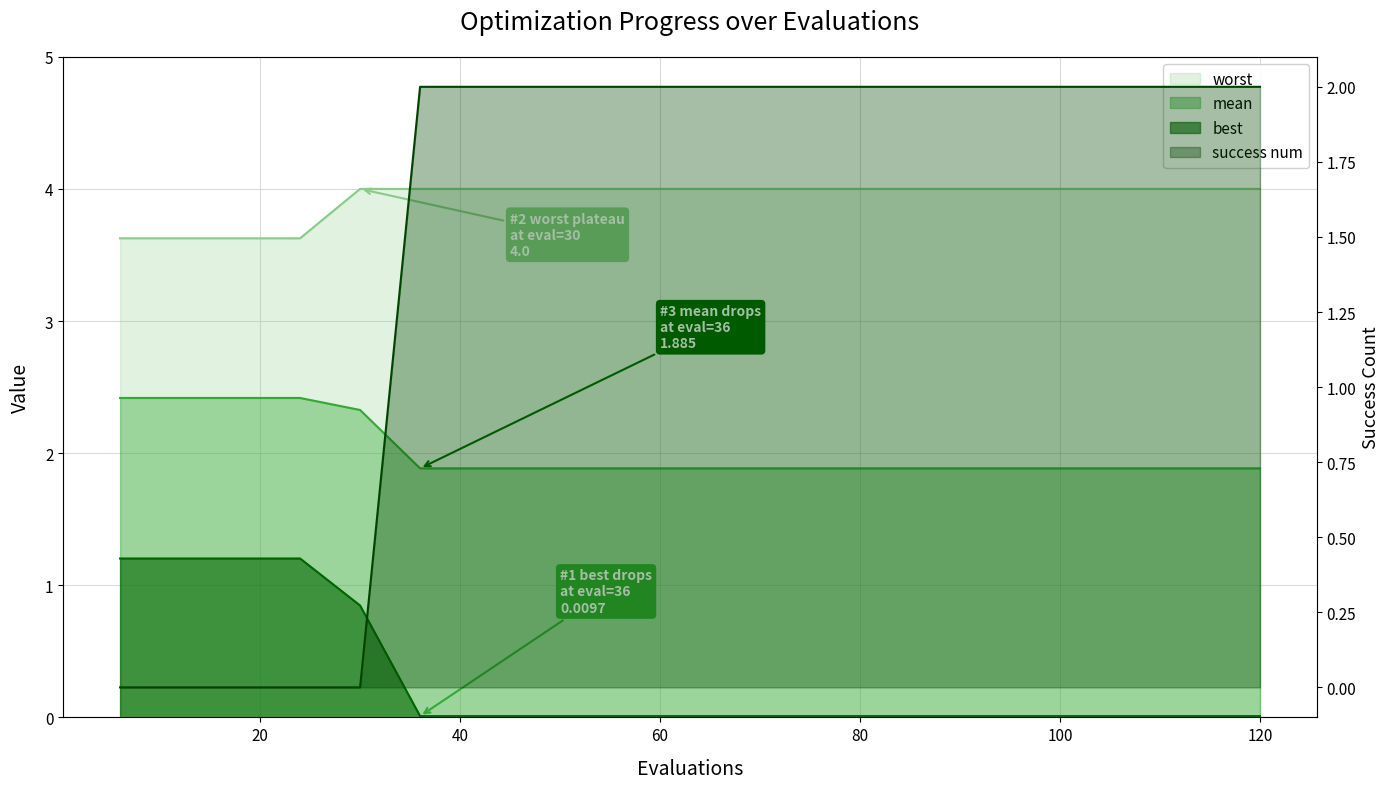

True or false: mean and worst cross at least once.

False